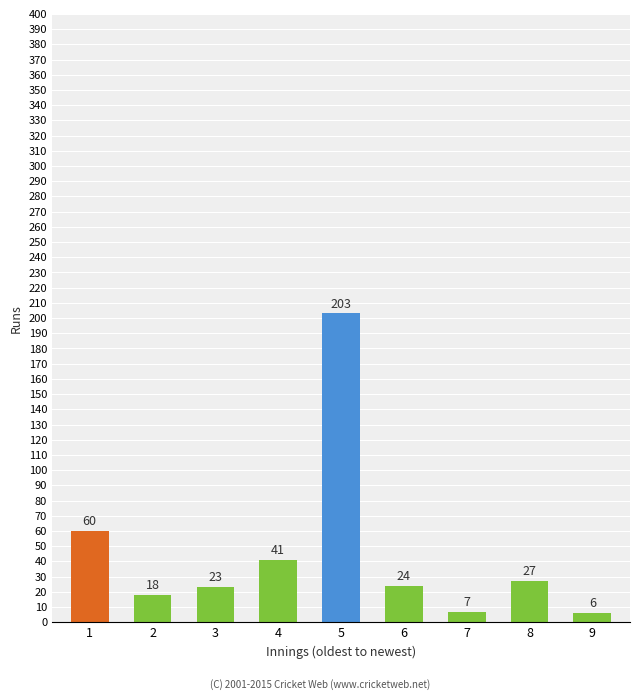

Which has a higher value, 3 or 7?

3